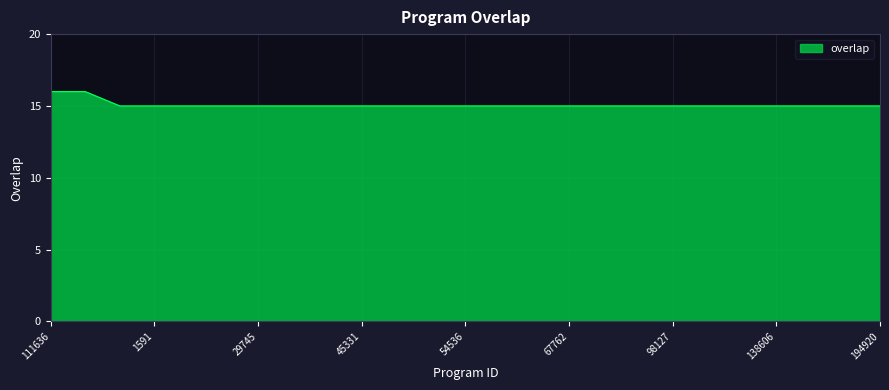

What is the difference between the second highest and minimum values?

1